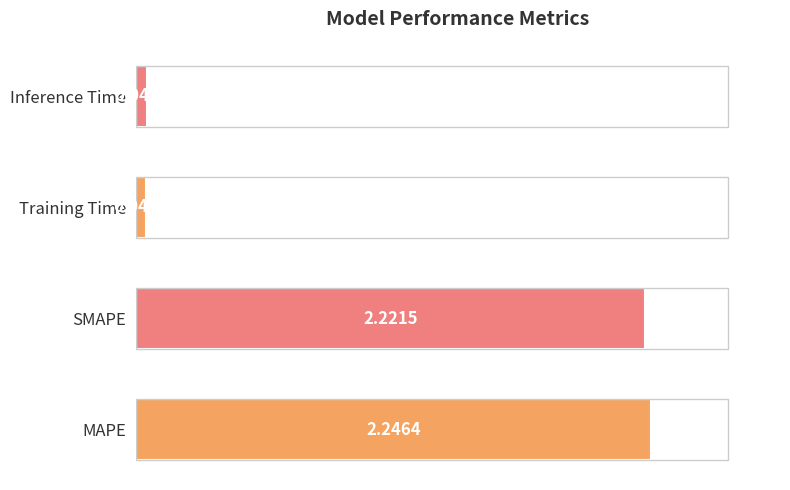

Count the number of data series in this chart.

1